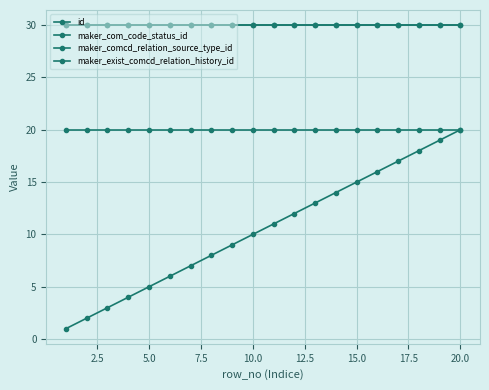

Does the chart have visible grid lines?

Yes